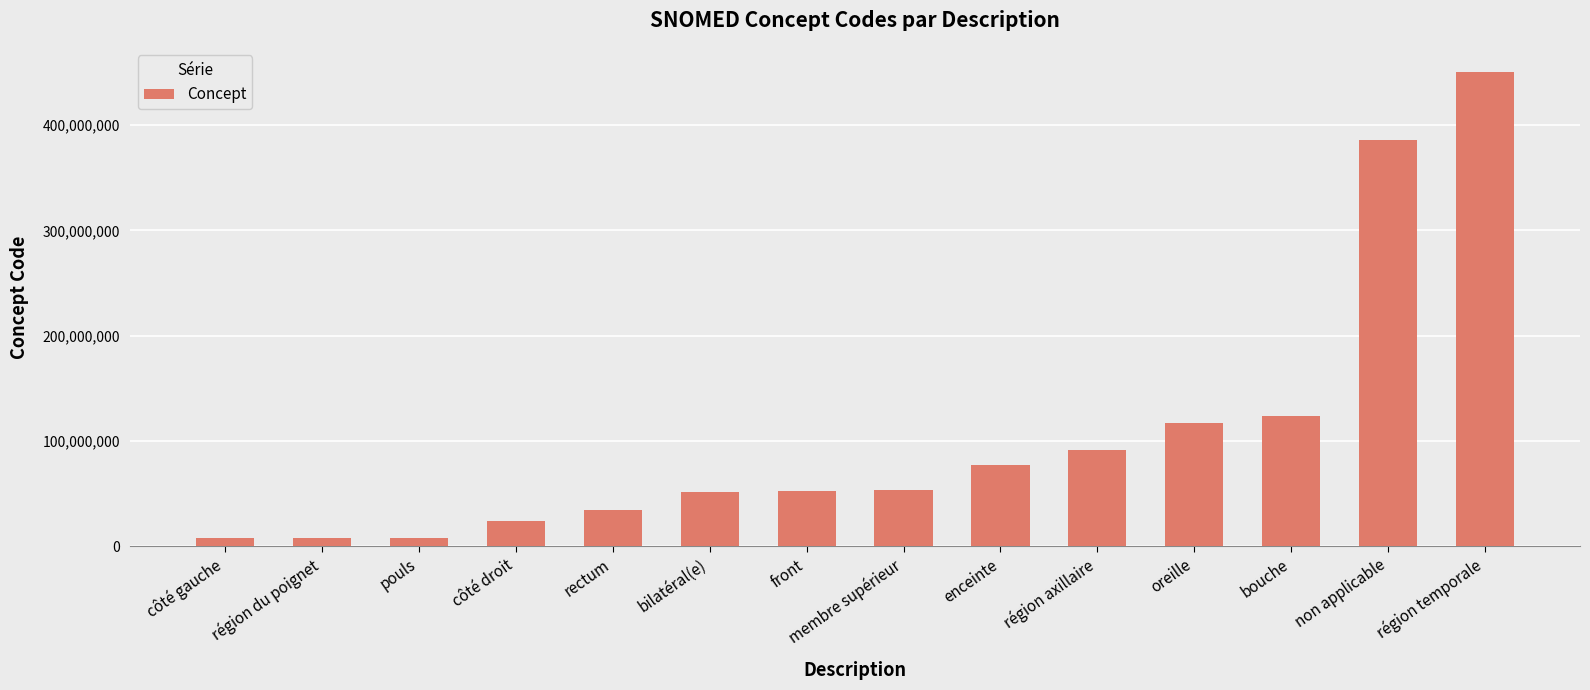

True or false: the data shows 51440002 at bilatéral(e).

True